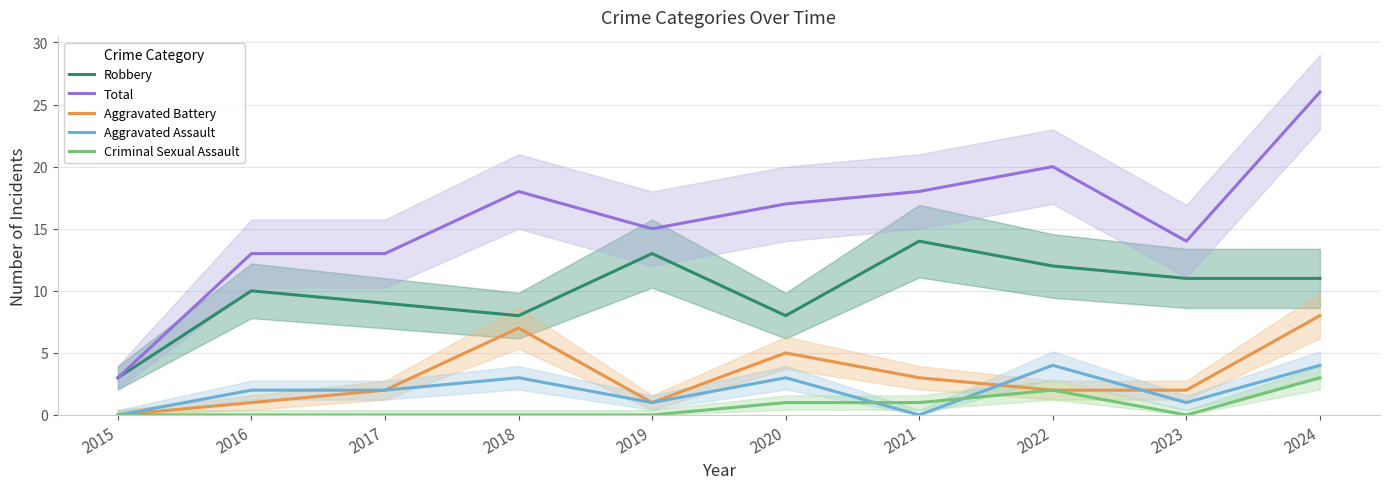

True or false: Total and Aggravated Assault intersect in this chart.

False